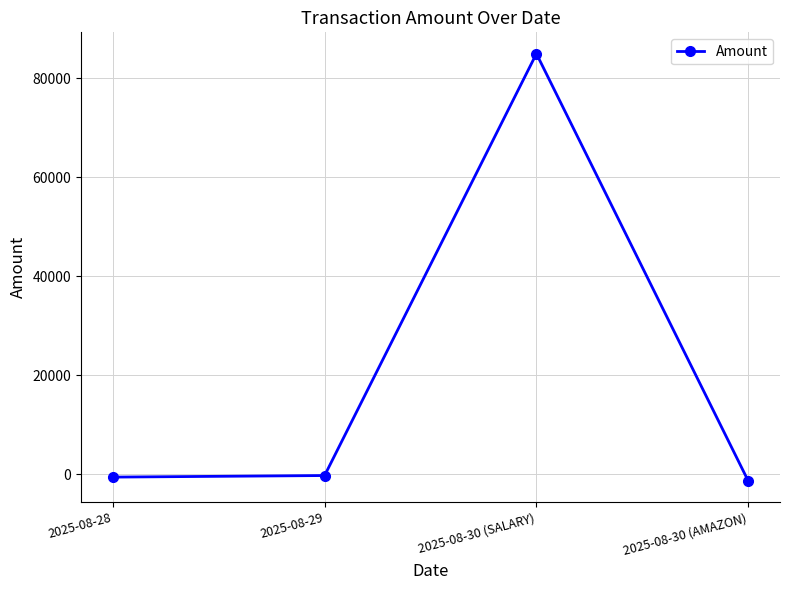

Which has a higher value, 2025-08-29 or 2025-08-30 (AMAZON)?

2025-08-29